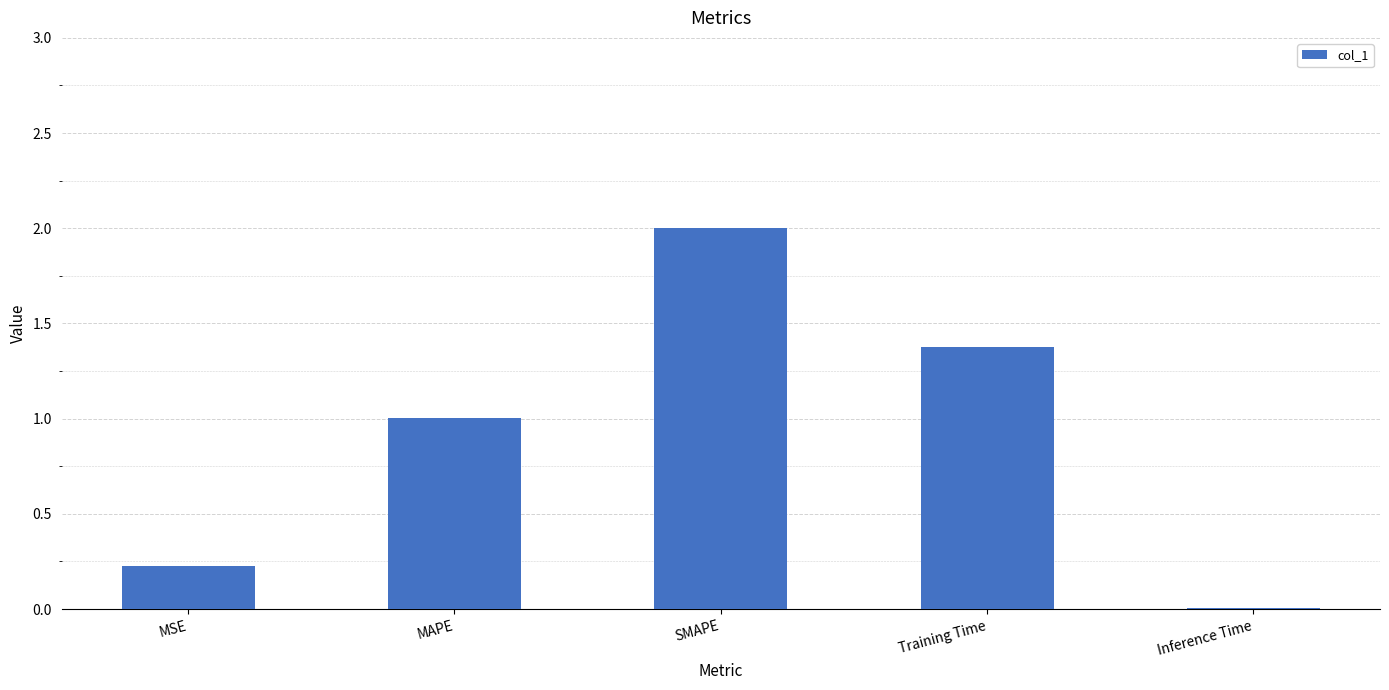

What is the ratio of the value at MAPE to the value at SMAPE?

0.5